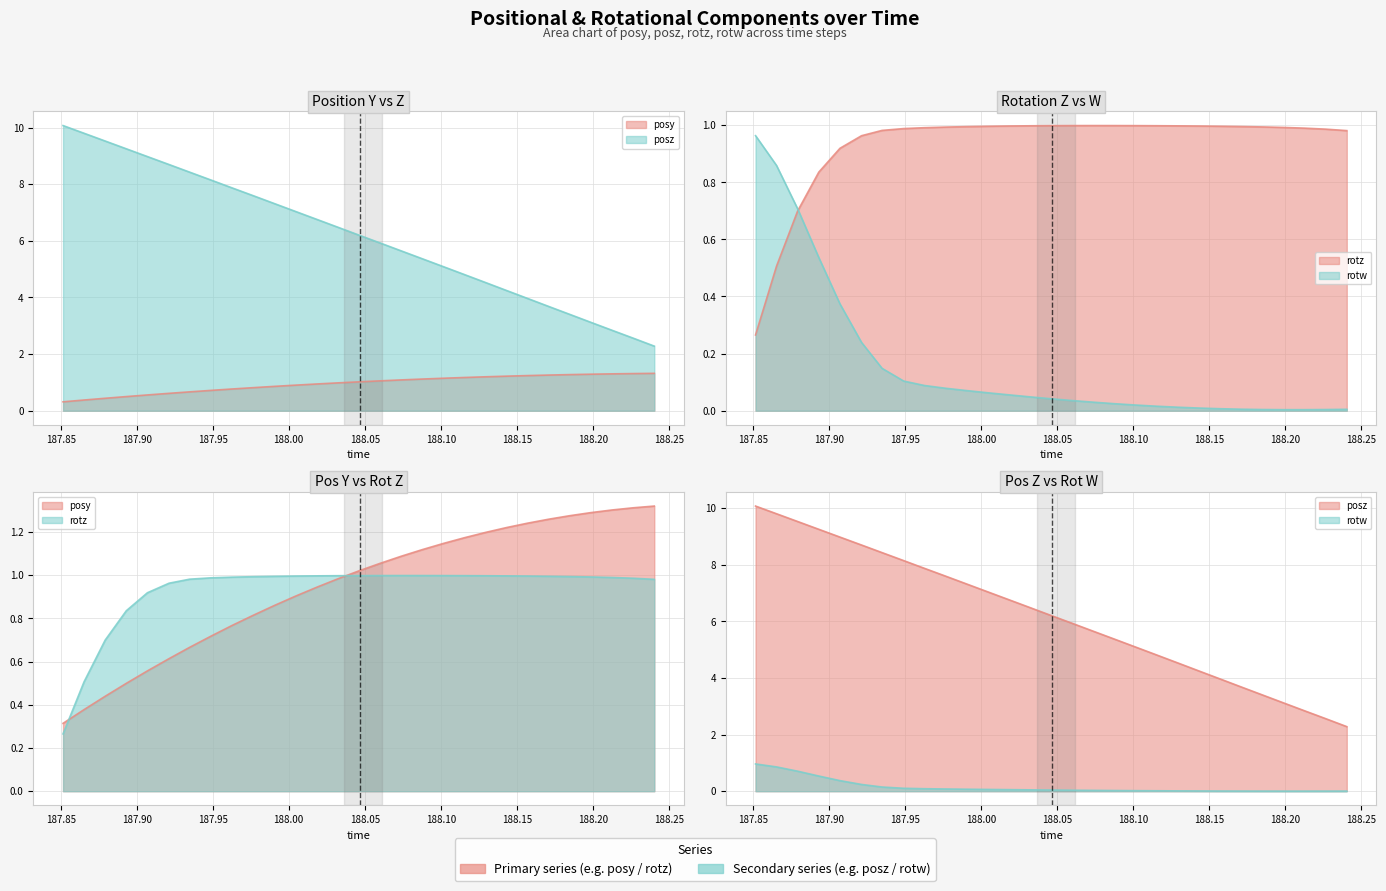

Which series has the widest spread of values?

posz